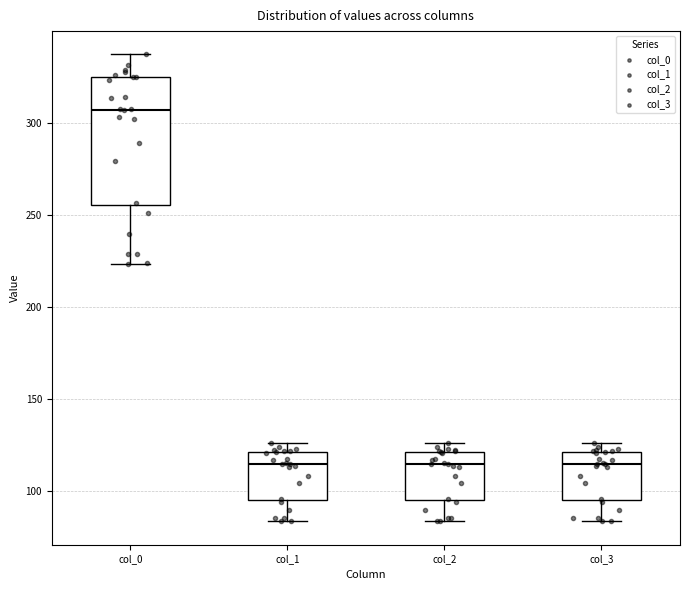

Reading left to right, transcribe this box plot: for each box, give where its median line is, the range the box spans, and where its two whiskers end, as read against the y-axis. The values are not printed on the chart, so give them approximately, as read against the axis.

col_0: median 305, box 255 to 325, whiskers 225 to 335
col_1: median 115, box 95 to 120, whiskers 85 to 125
col_2: median 115, box 95 to 120, whiskers 85 to 125
col_3: median 115, box 95 to 120, whiskers 85 to 125